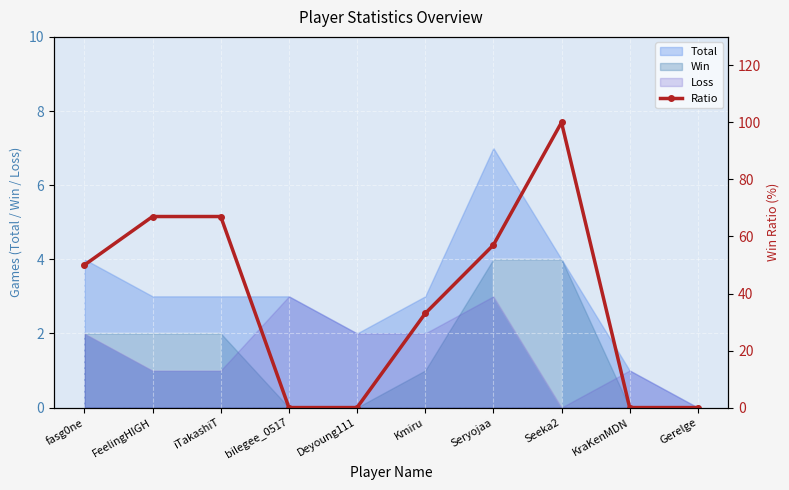

Reading right to left, list all the values displayed in this chart.

Gerelge=0	KraKenMDN=0	Seeka2=100	Seryojaa=57	Kmiru=33	Deyoung111=0	bilegee_0517=0	iTakashiT=67	FeelingHIGH=67	fasg0ne=50